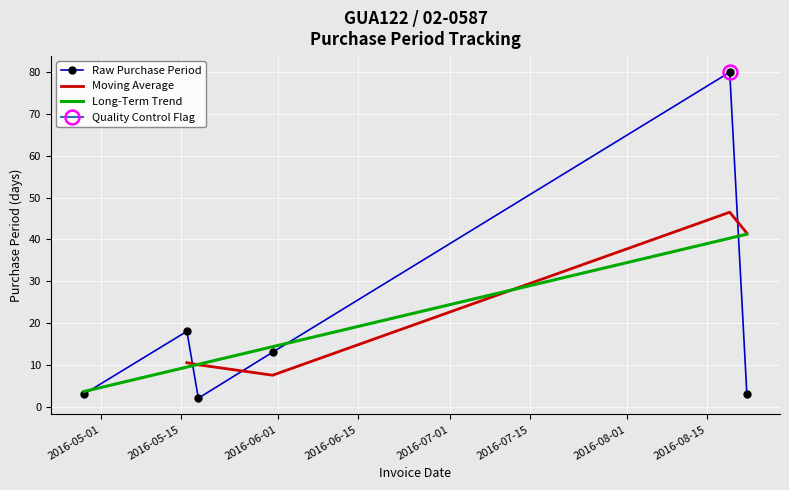

How many values are below 13?

3